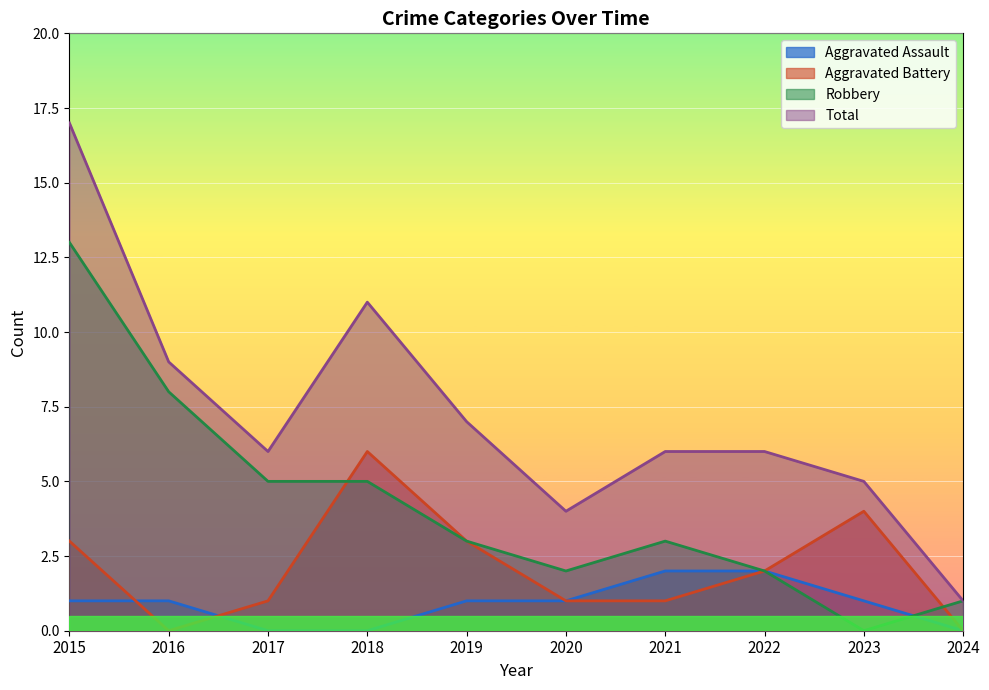

How many interior local valleys does the Aggravated Battery series have?

1